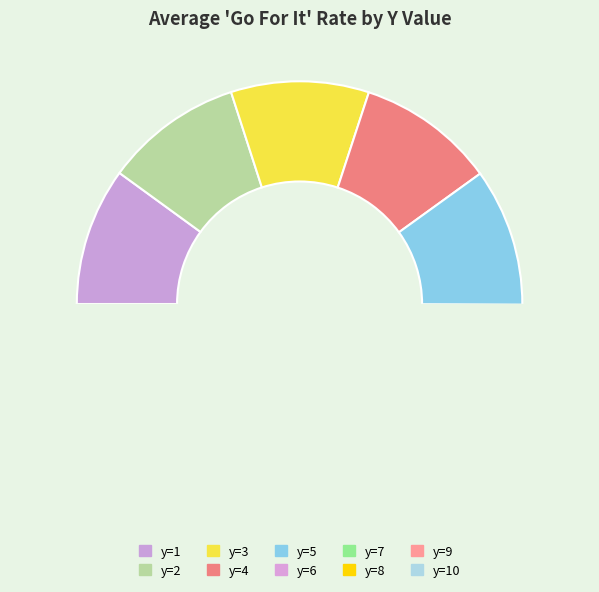

Is it true that y=3 is 19% of the pie?

False